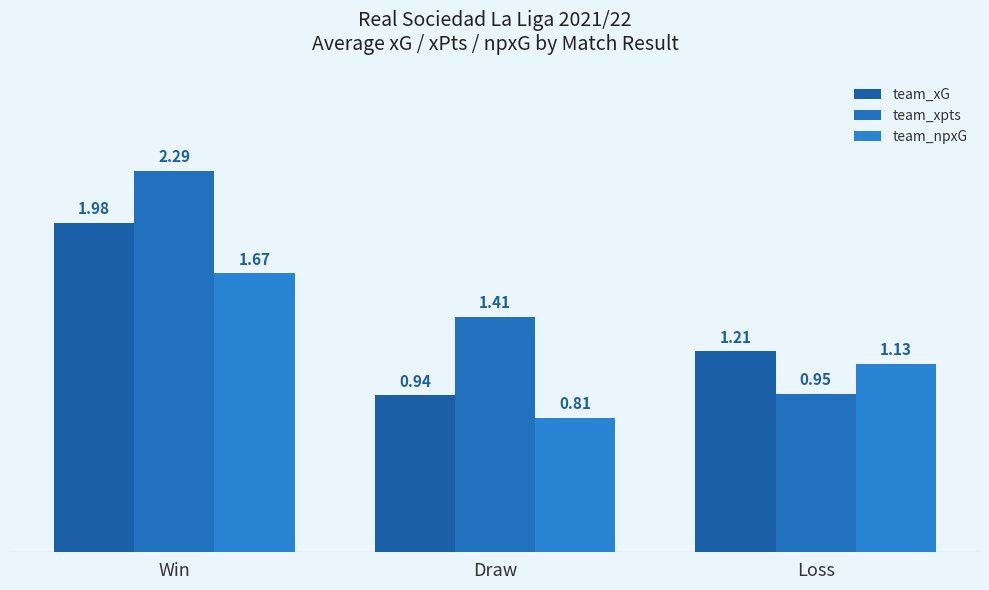

How many team_npxG values are between 0 and 1?

1